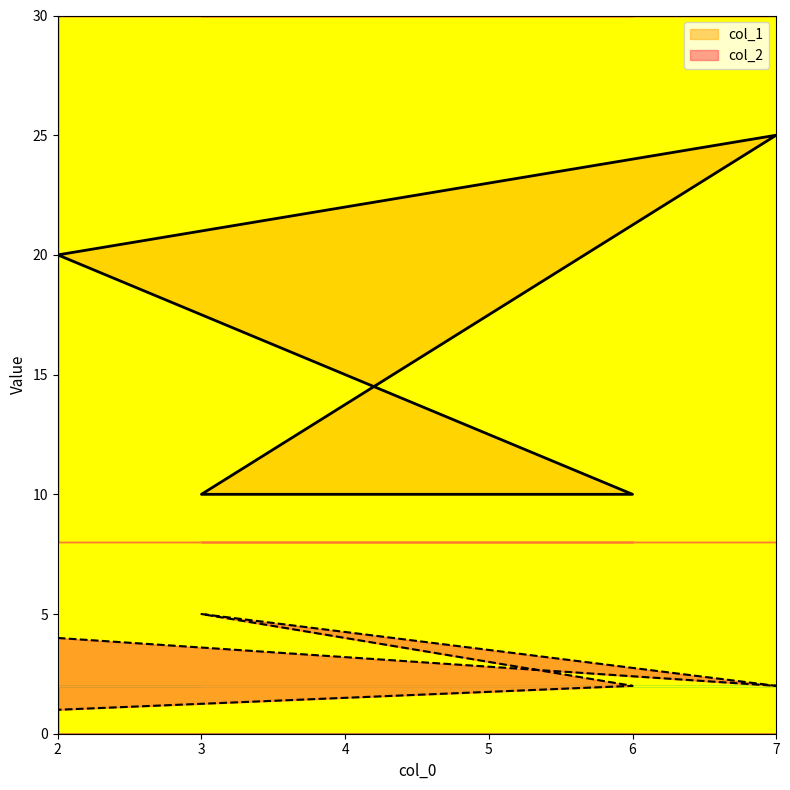

Which has a higher value, 2 or 6?

2